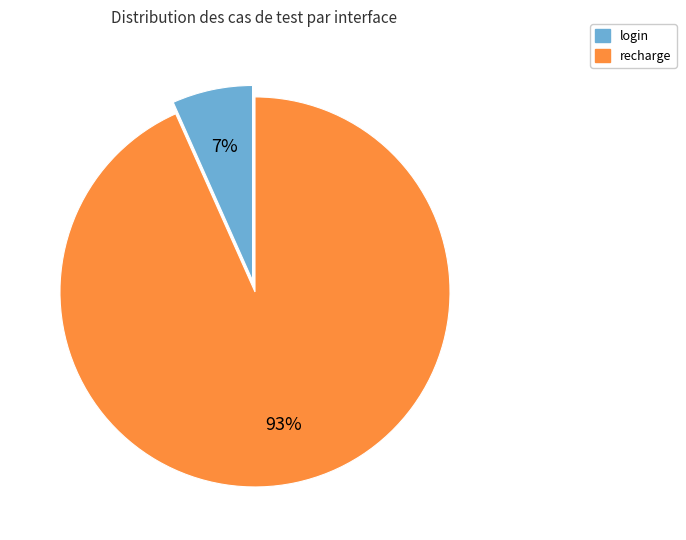

Which category has the smallest portion of the pie?

login